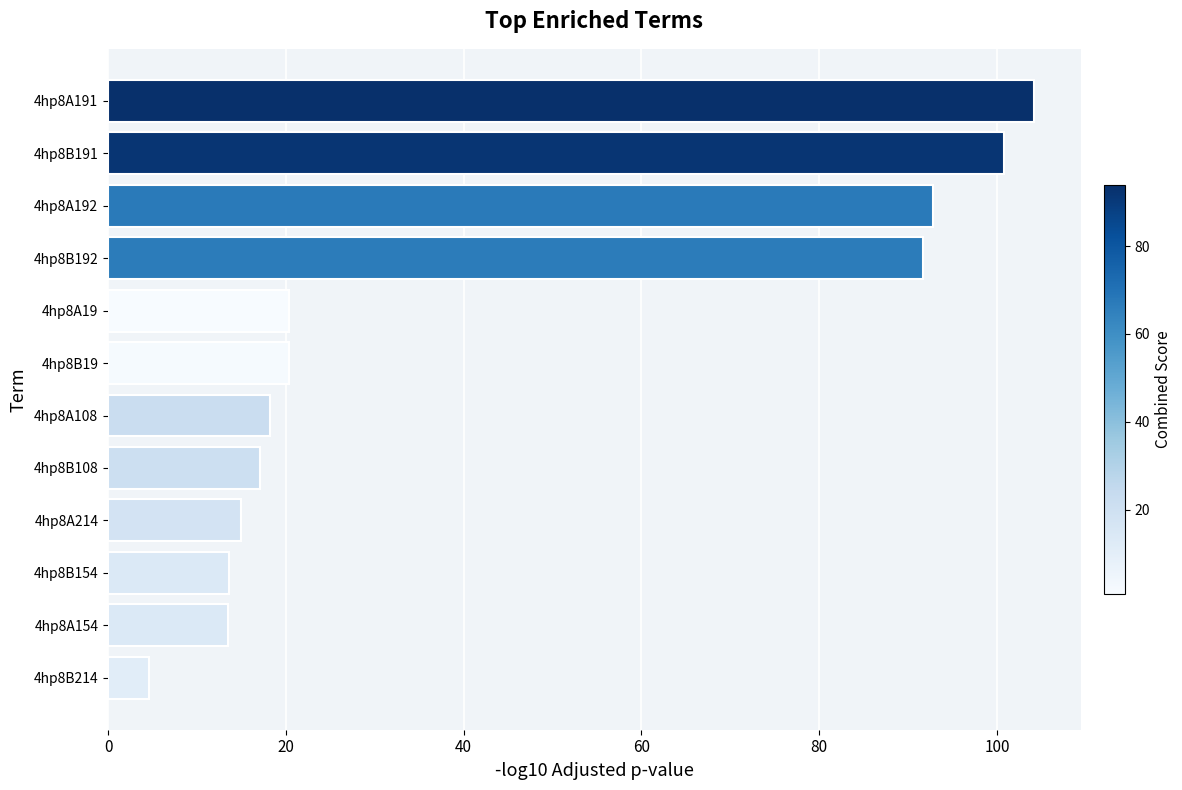

What is the average value?

42.7